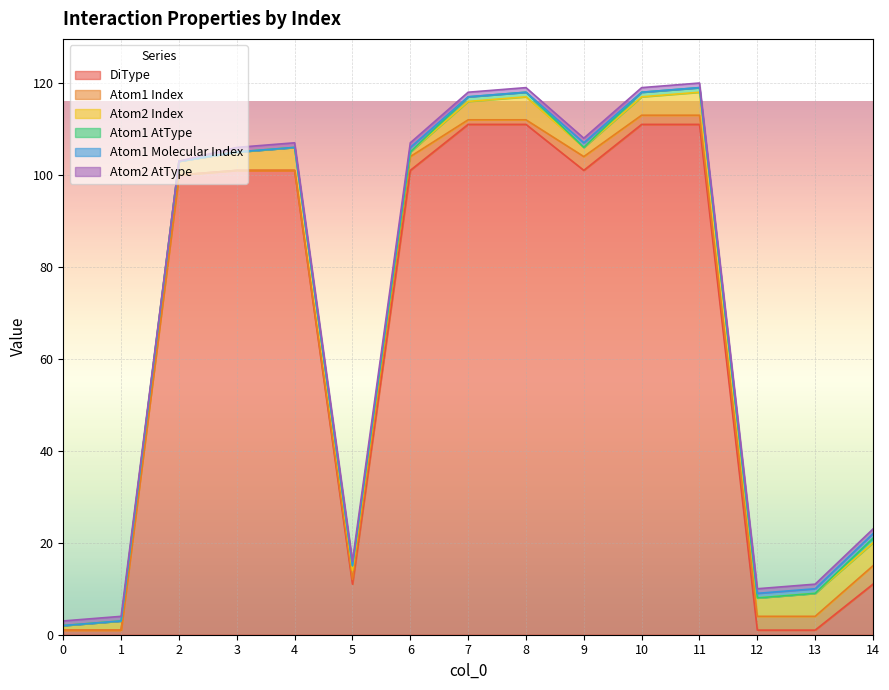

At which category does Atom2 AtType reach its first local valley?

2